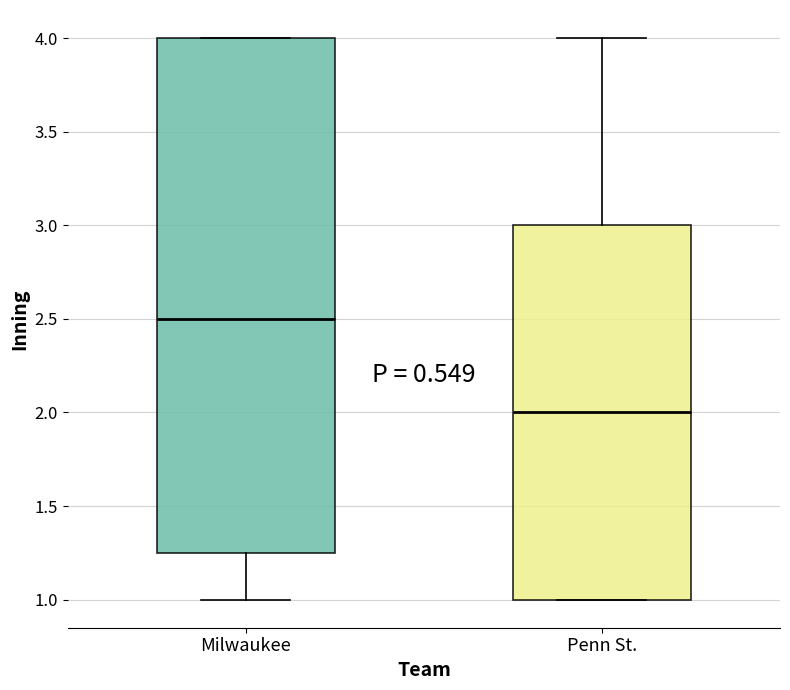

Which box's median line is the highest?

Milwaukee